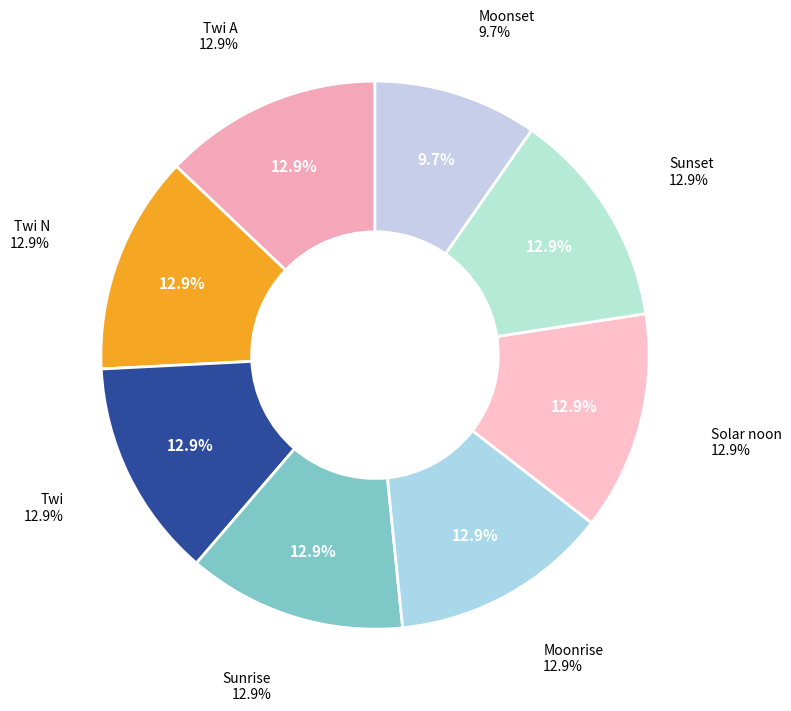

Count the number of slices in the pie.

8